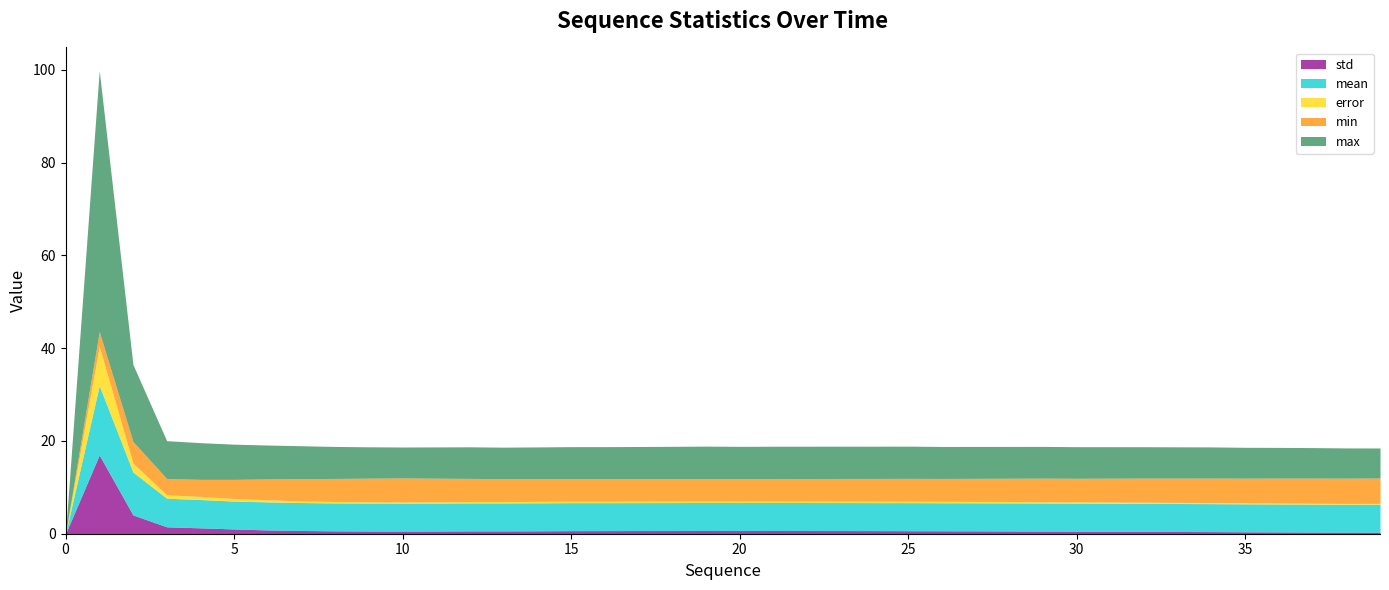

How many data points in max are less than 6?

1